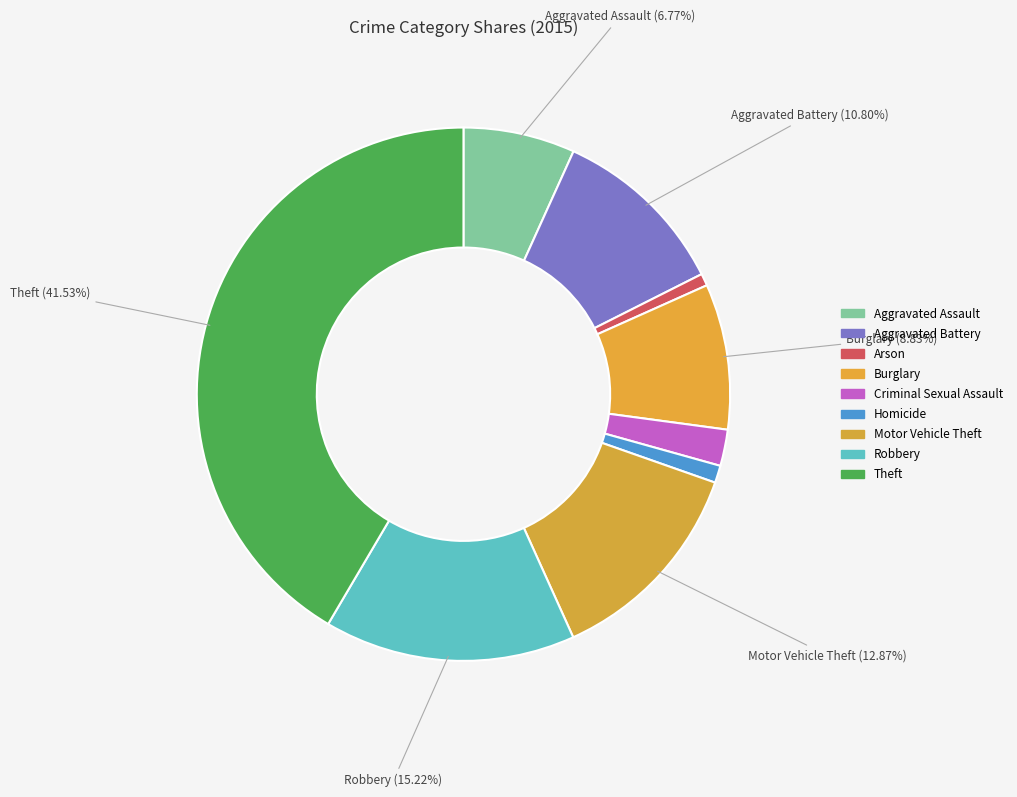

What is the ratio of the value at Criminal Sexual Assault to the value at Robbery?

0.1